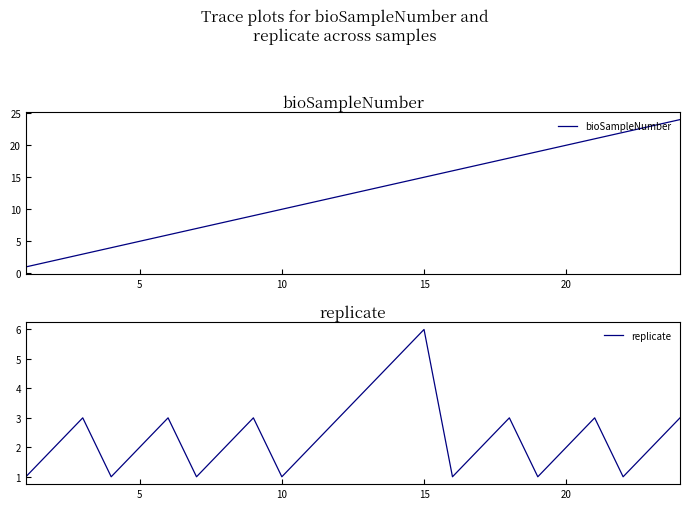

What is the maximum value for bioSampleNumber?

24